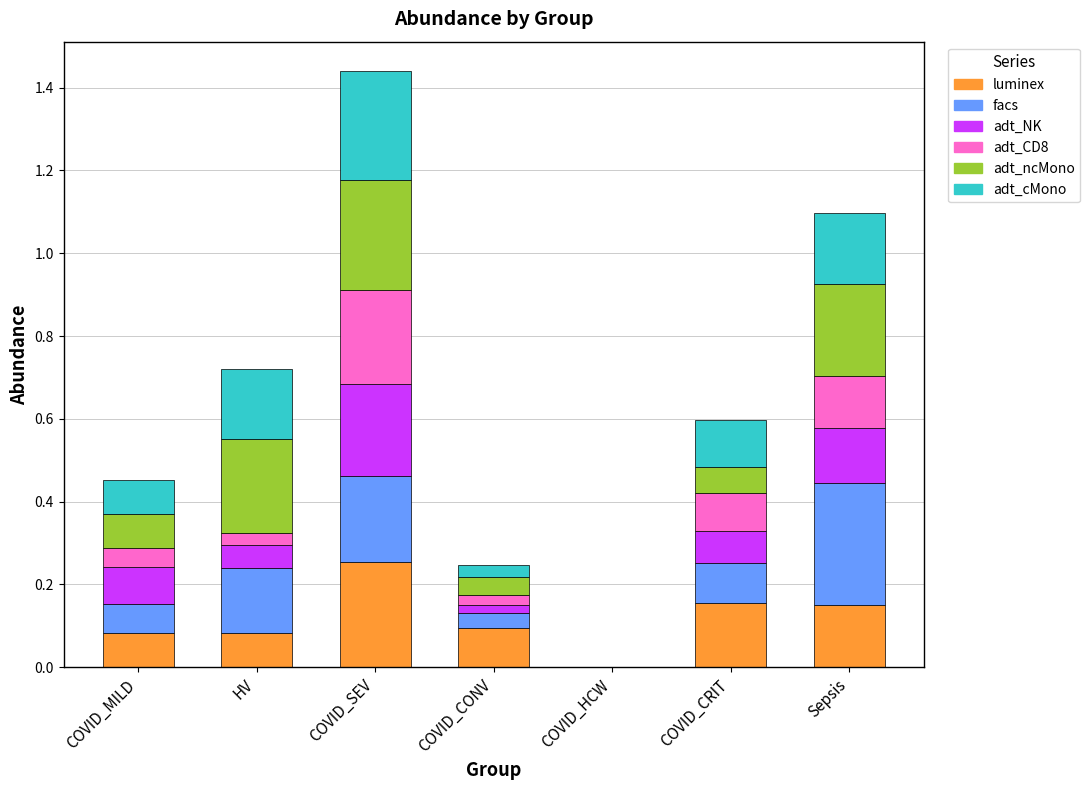

What is the sum of all luminex values?

0.8